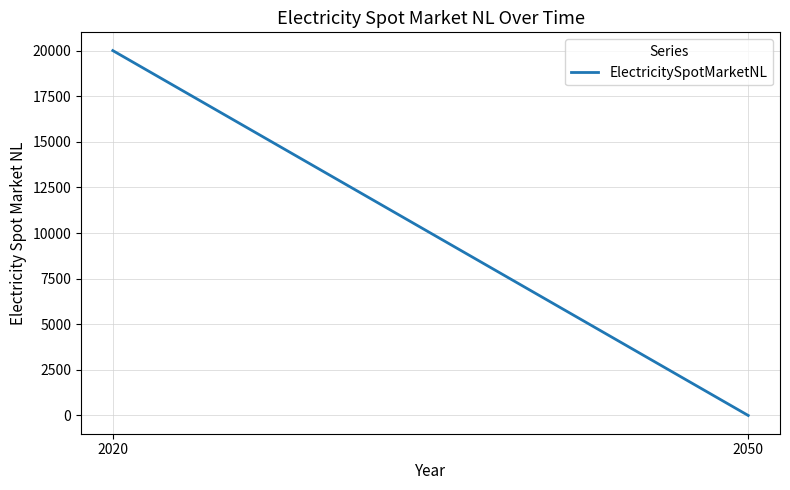

What is the maximum value shown in the chart?

20000